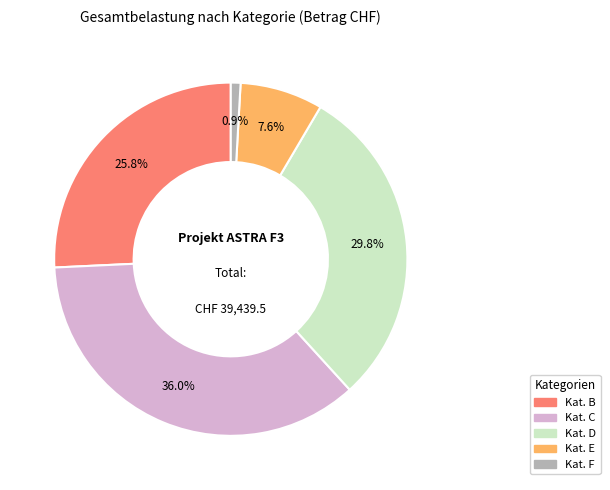

Is there any slice that represents more than half of the pie?

No